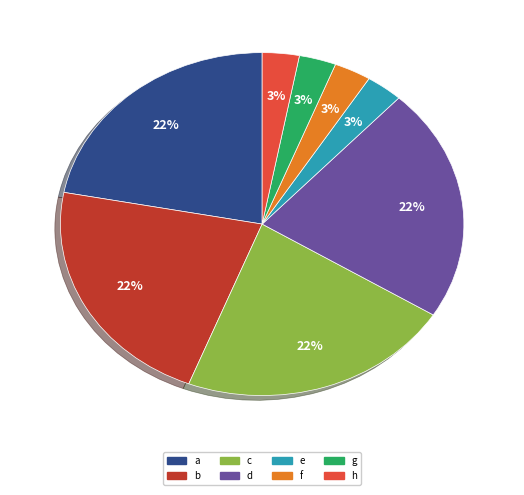

Is there a majority slice in this chart?

No